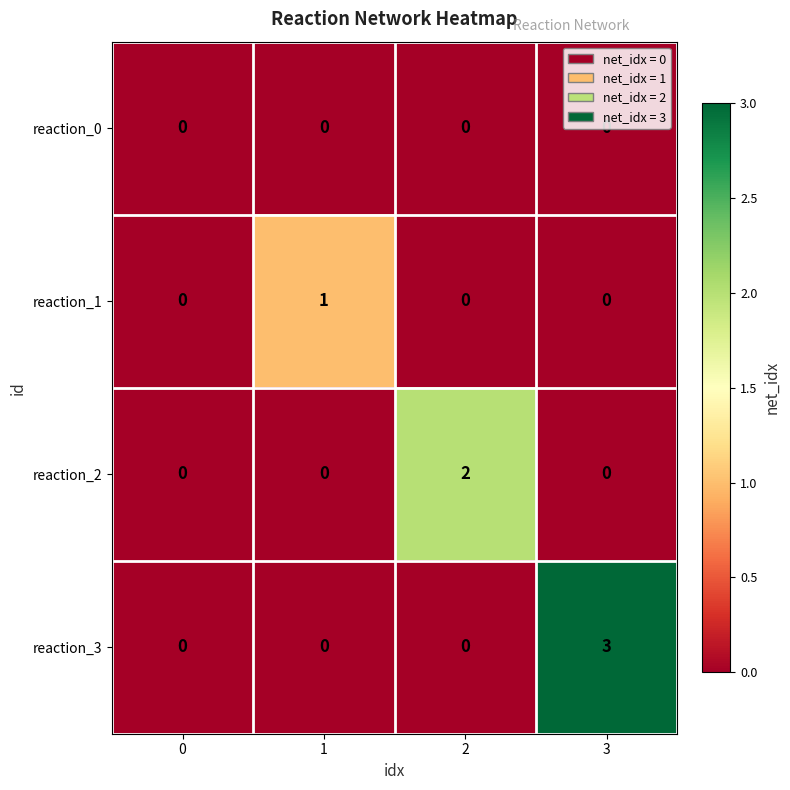

Is the value of reaction_2 at 2 greater than the value of reaction_0 at 2?

Yes